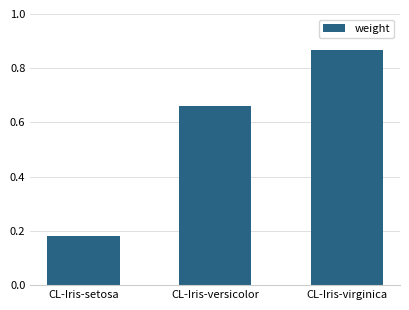

What is the difference between the values at CL-Iris-setosa and CL-Iris-versicolor?

0.5